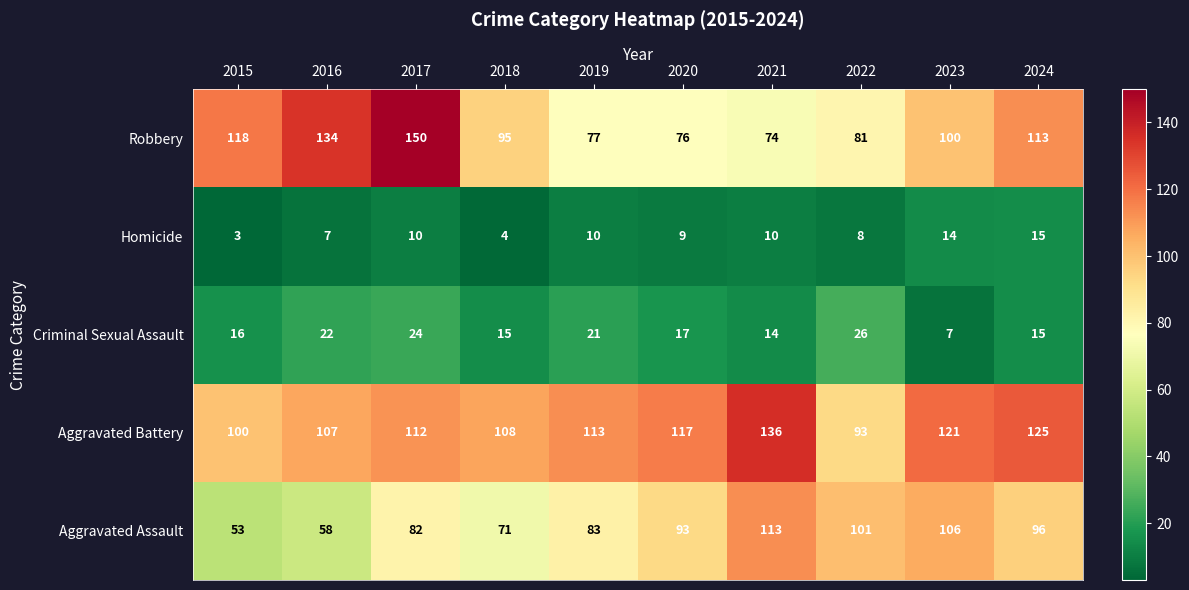

What is the minimum value shown in the chart?

3